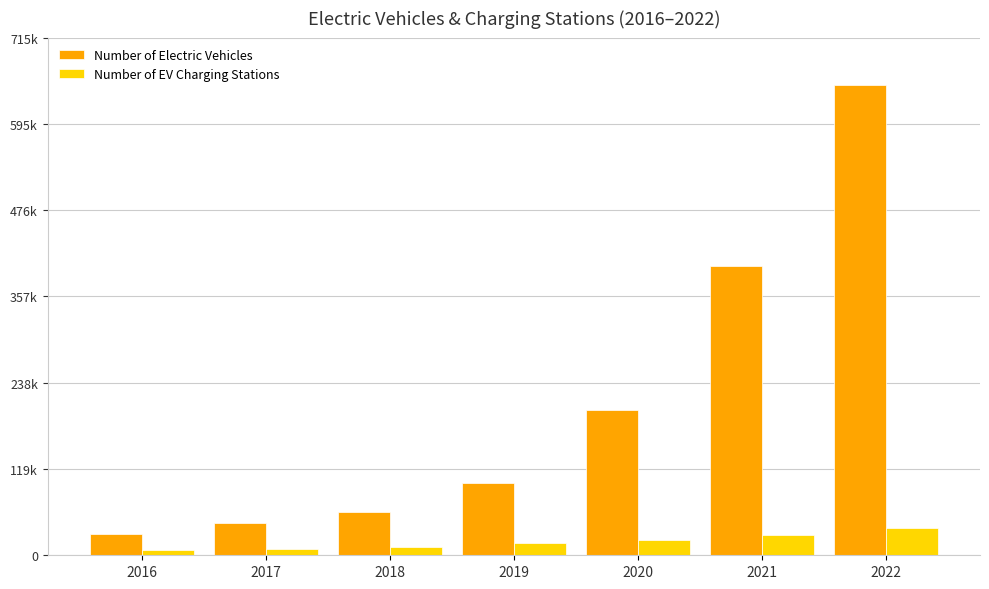

True or false: Number of EV Charging Stations has a value of 52370 at 2022.

False